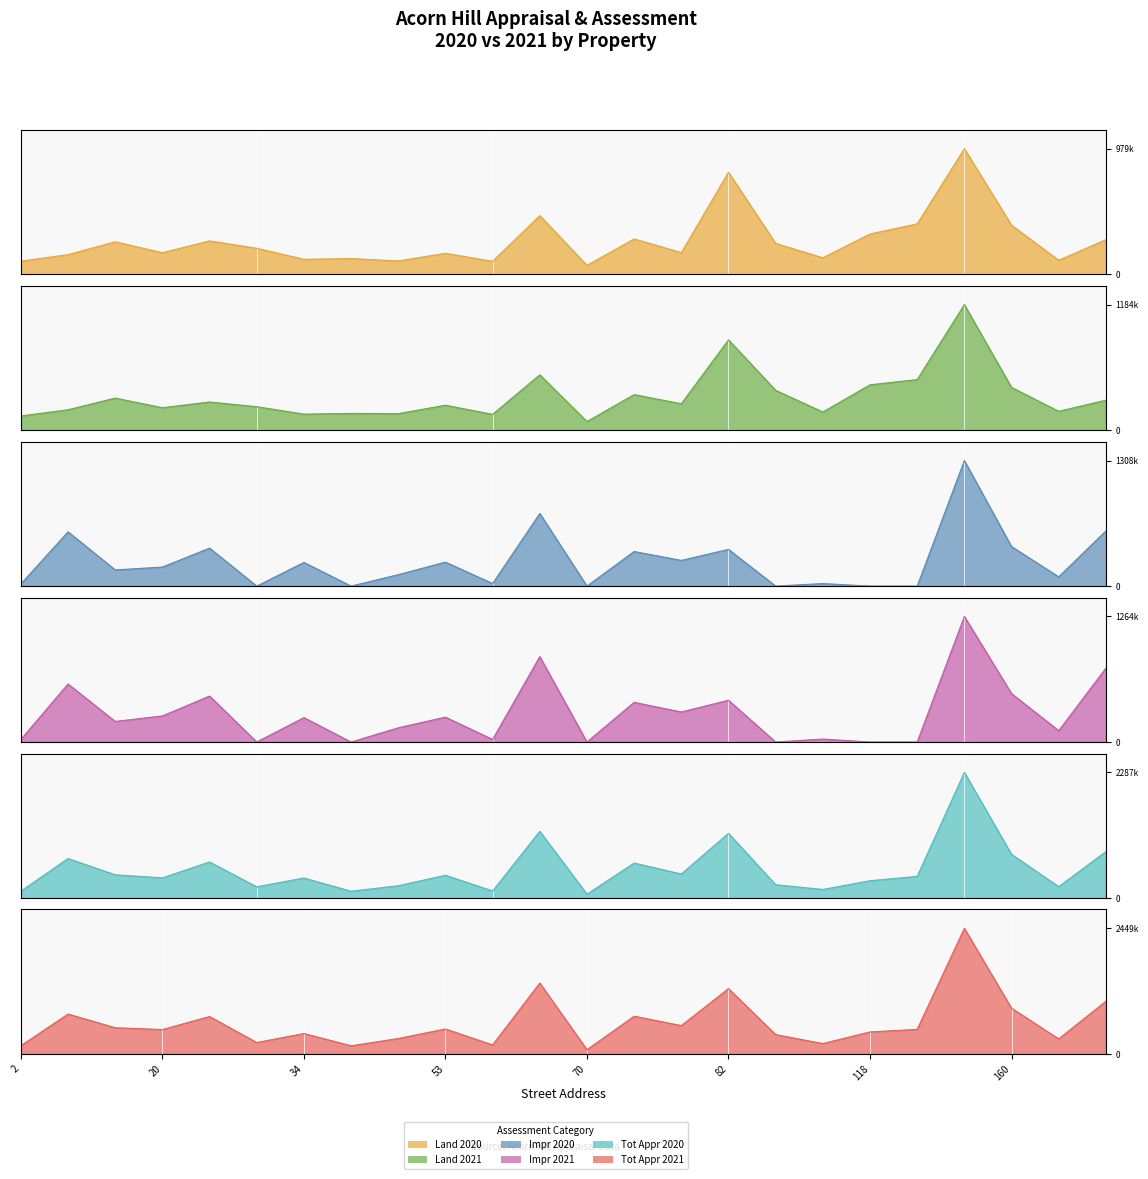

How many interior local valleys does the Tot Appr 2020 series have?

8